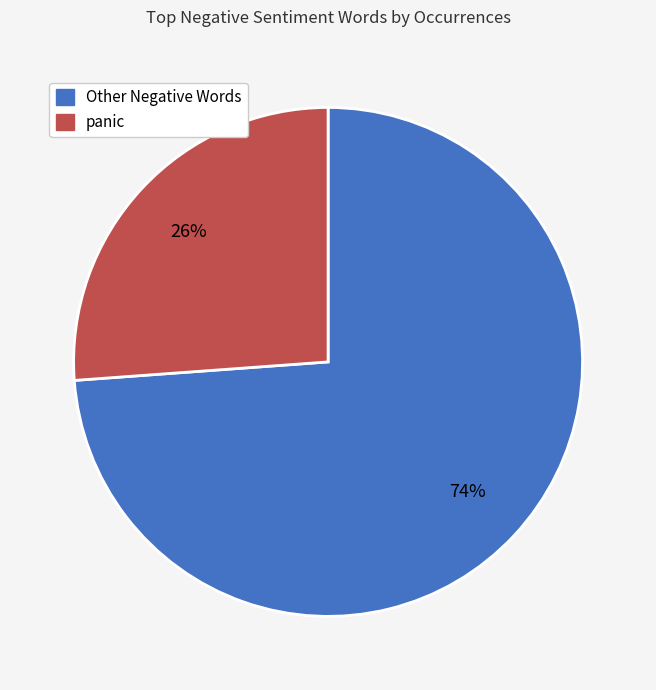

The Other Negative Words slice represents 74% of the pie. True or false?

True